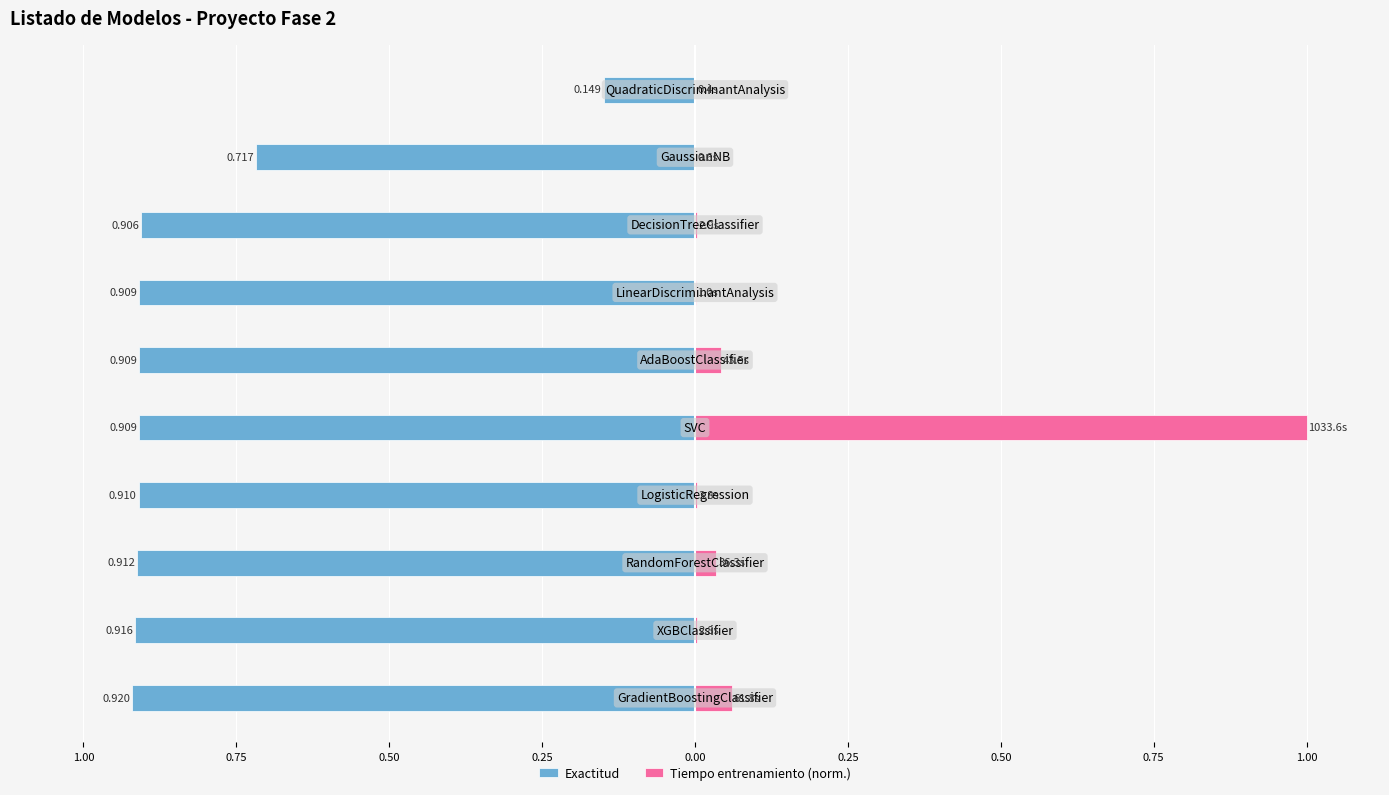

What is the spread (max minus min) of values at 1.00?

1.0